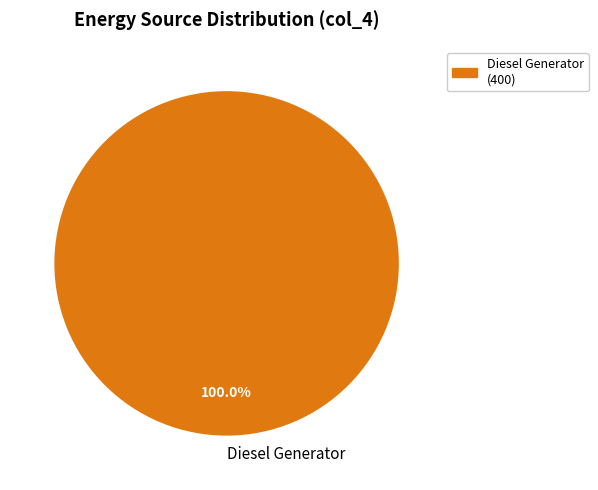

Is there any slice that represents more than half of the pie?

Yes